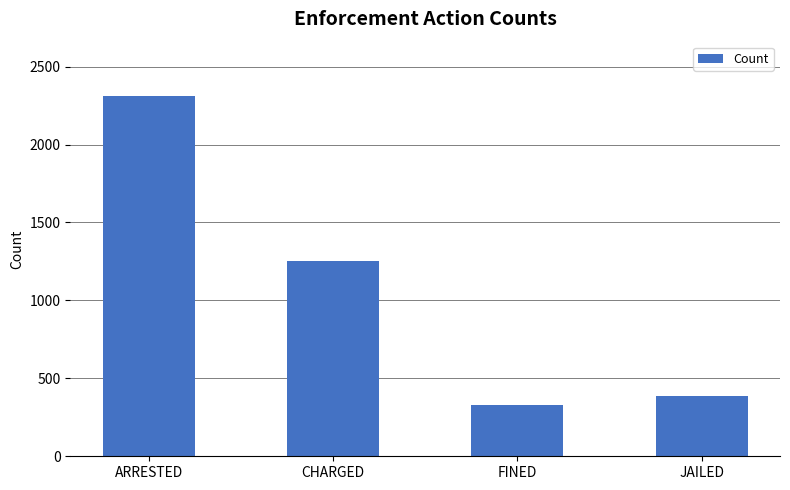

What is the difference between the values at FINED and CHARGED?

928